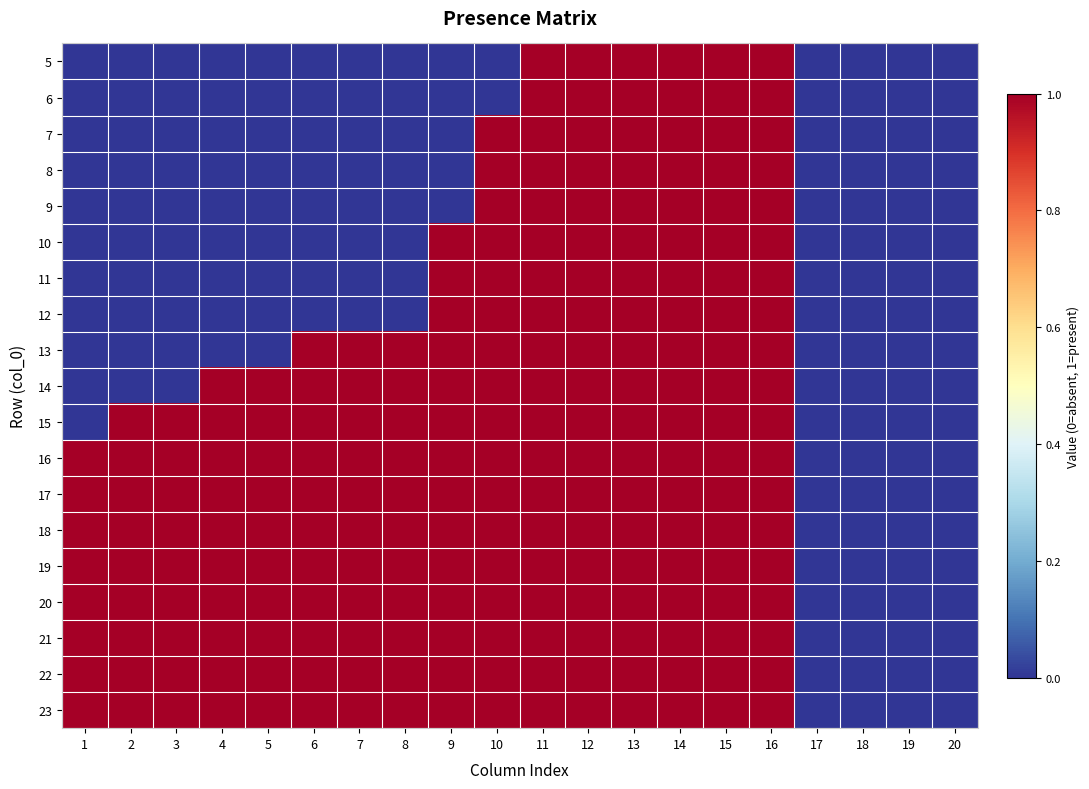

Reading left to right, list all the values displayed in this chart.

5: 1=0	2=0	3=0	4=0	5=0	6=0	7=0	8=0	9=0	10=0	11=1	12=1	13=1	14=1	15=1	16=1	17=0	18=0	19=0	20=0
6: 1=0	2=0	3=0	4=0	5=0	6=0	7=0	8=0	9=0	10=0	11=1	12=1	13=1	14=1	15=1	16=1	17=0	18=0	19=0	20=0
7: 1=0	2=0	3=0	4=0	5=0	6=0	7=0	8=0	9=0	10=1	11=1	12=1	13=1	14=1	15=1	16=1	17=0	18=0	19=0	20=0
8: 1=0	2=0	3=0	4=0	5=0	6=0	7=0	8=0	9=0	10=1	11=1	12=1	13=1	14=1	15=1	16=1	17=0	18=0	19=0	20=0
9: 1=0	2=0	3=0	4=0	5=0	6=0	7=0	8=0	9=0	10=1	11=1	12=1	13=1	14=1	15=1	16=1	17=0	18=0	19=0	20=0
10: 1=0	2=0	3=0	4=0	5=0	6=0	7=0	8=0	9=1	10=1	11=1	12=1	13=1	14=1	15=1	16=1	17=0	18=0	19=0	20=0
11: 1=0	2=0	3=0	4=0	5=0	6=0	7=0	8=0	9=1	10=1	11=1	12=1	13=1	14=1	15=1	16=1	17=0	18=0	19=0	20=0
12: 1=0	2=0	3=0	4=0	5=0	6=0	7=0	8=0	9=1	10=1	11=1	12=1	13=1	14=1	15=1	16=1	17=0	18=0	19=0	20=0
13: 1=0	2=0	3=0	4=0	5=0	6=1	7=1	8=1	9=1	10=1	11=1	12=1	13=1	14=1	15=1	16=1	17=0	18=0	19=0	20=0
14: 1=0	2=0	3=0	4=1	5=1	6=1	7=1	8=1	9=1	10=1	11=1	12=1	13=1	14=1	15=1	16=1	17=0	18=0	19=0	20=0
15: 1=0	2=1	3=1	4=1	5=1	6=1	7=1	8=1	9=1	10=1	11=1	12=1	13=1	14=1	15=1	16=1	17=0	18=0	19=0	20=0
16: 1=1	2=1	3=1	4=1	5=1	6=1	7=1	8=1	9=1	10=1	11=1	12=1	13=1	14=1	15=1	16=1	17=0	18=0	19=0	20=0
17: 1=1	2=1	3=1	4=1	5=1	6=1	7=1	8=1	9=1	10=1	11=1	12=1	13=1	14=1	15=1	16=1	17=0	18=0	19=0	20=0
18: 1=1	2=1	3=1	4=1	5=1	6=1	7=1	8=1	9=1	10=1	11=1	12=1	13=1	14=1	15=1	16=1	17=0	18=0	19=0	20=0
19: 1=1	2=1	3=1	4=1	5=1	6=1	7=1	8=1	9=1	10=1	11=1	12=1	13=1	14=1	15=1	16=1	17=0	18=0	19=0	20=0
20: 1=1	2=1	3=1	4=1	5=1	6=1	7=1	8=1	9=1	10=1	11=1	12=1	13=1	14=1	15=1	16=1	17=0	18=0	19=0	20=0
21: 1=1	2=1	3=1	4=1	5=1	6=1	7=1	8=1	9=1	10=1	11=1	12=1	13=1	14=1	15=1	16=1	17=0	18=0	19=0	20=0
22: 1=1	2=1	3=1	4=1	5=1	6=1	7=1	8=1	9=1	10=1	11=1	12=1	13=1	14=1	15=1	16=1	17=0	18=0	19=0	20=0
23: 1=1	2=1	3=1	4=1	5=1	6=1	7=1	8=1	9=1	10=1	11=1	12=1	13=1	14=1	15=1	16=1	17=0	18=0	19=0	20=0